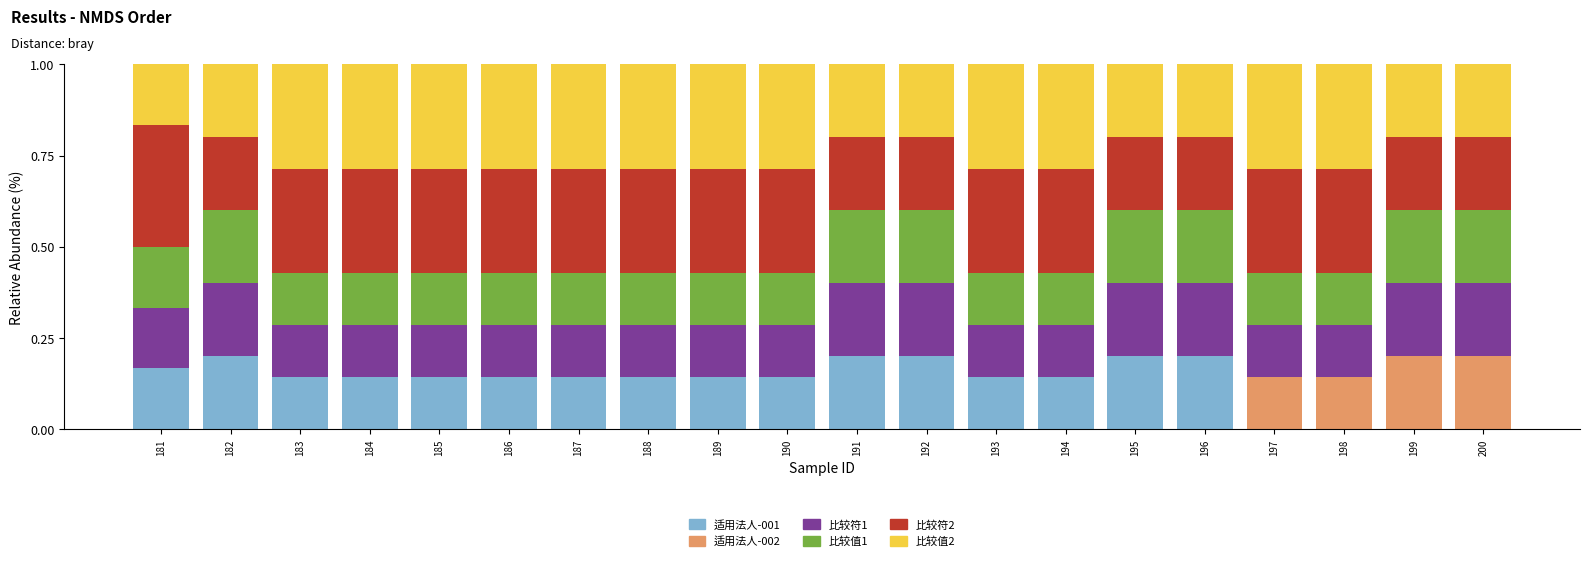

What is the total value across all series at 194?

1.0